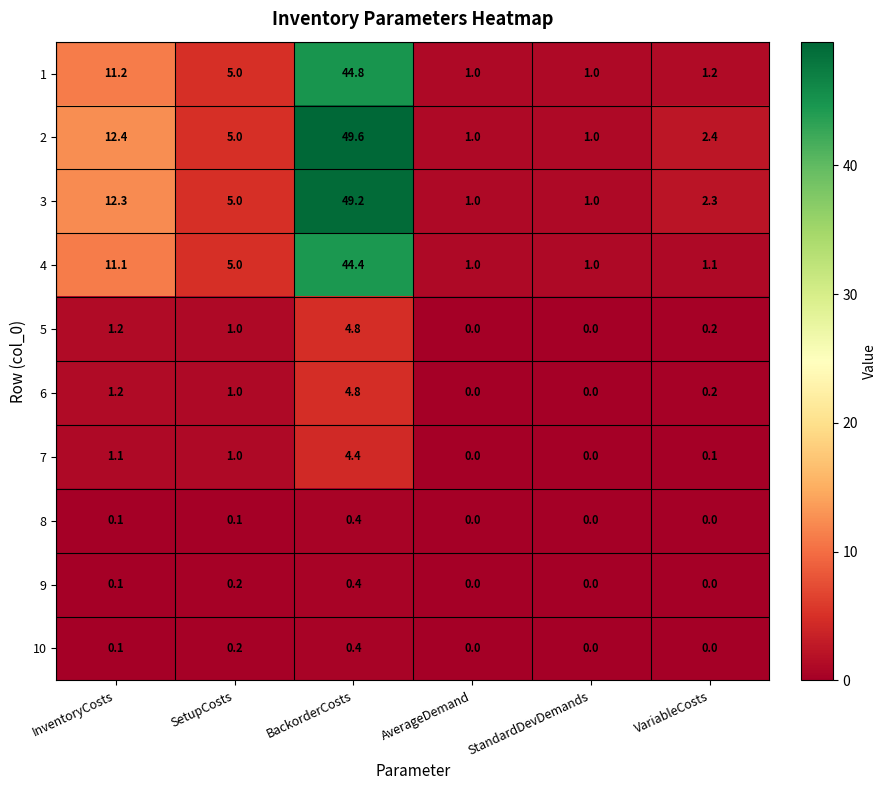

What is the sum of all 7 values?

6.6